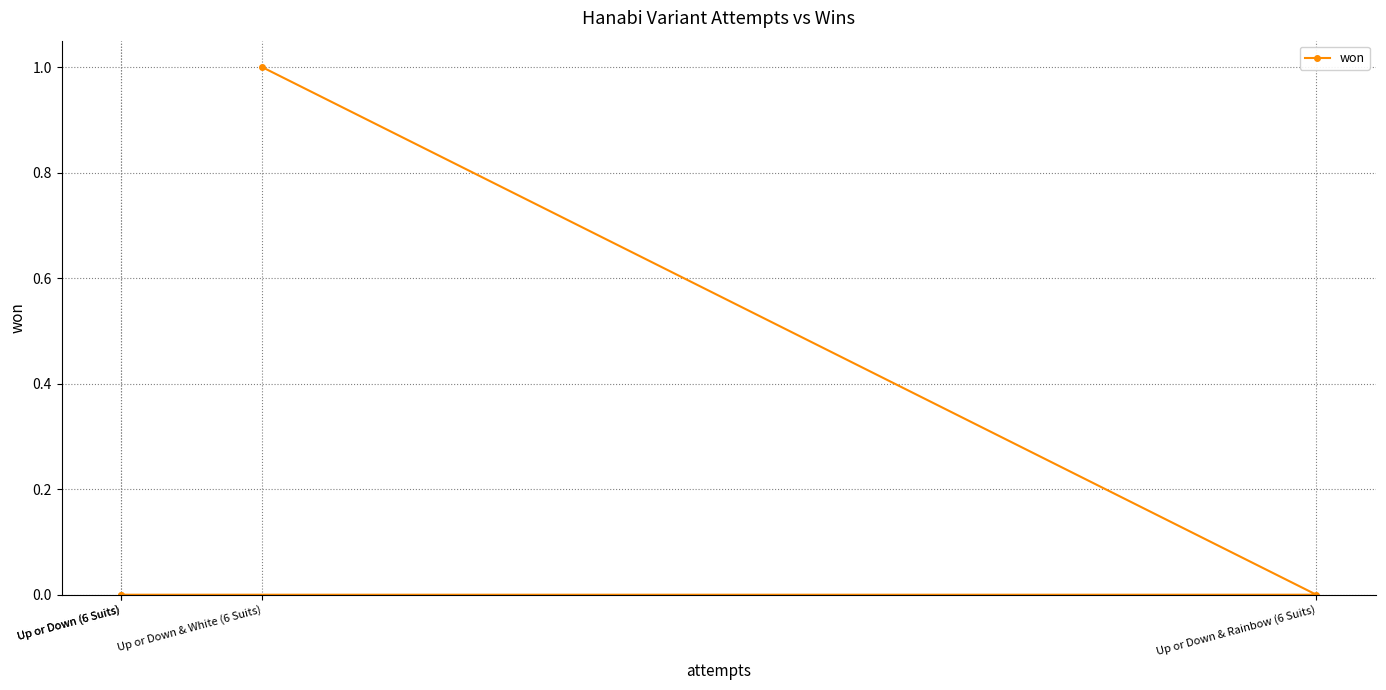

Which category has the highest value across all series?

Up or Down & White (6 Suits)